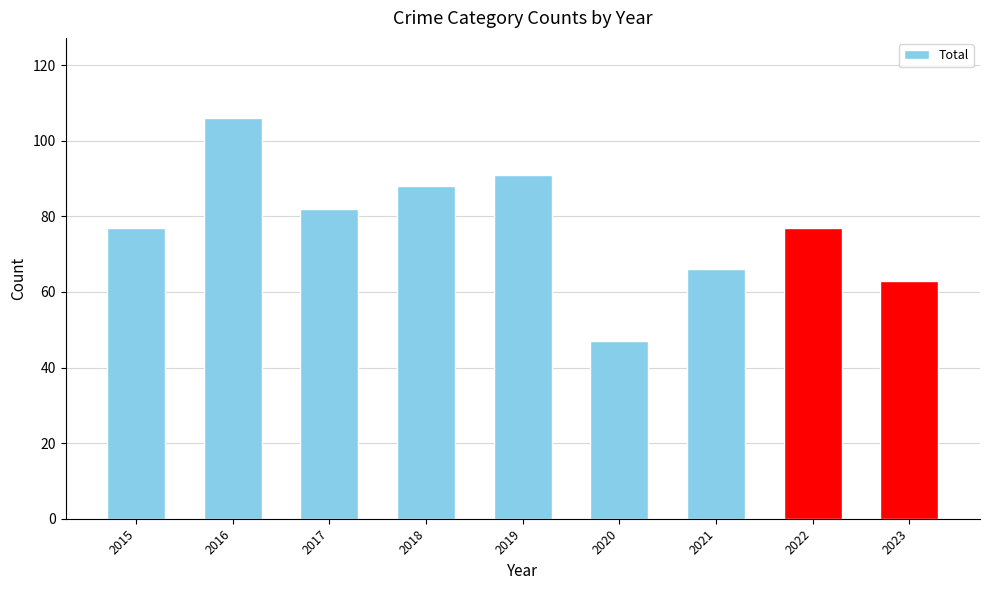

What is the value of the 5th bar from the left?

91